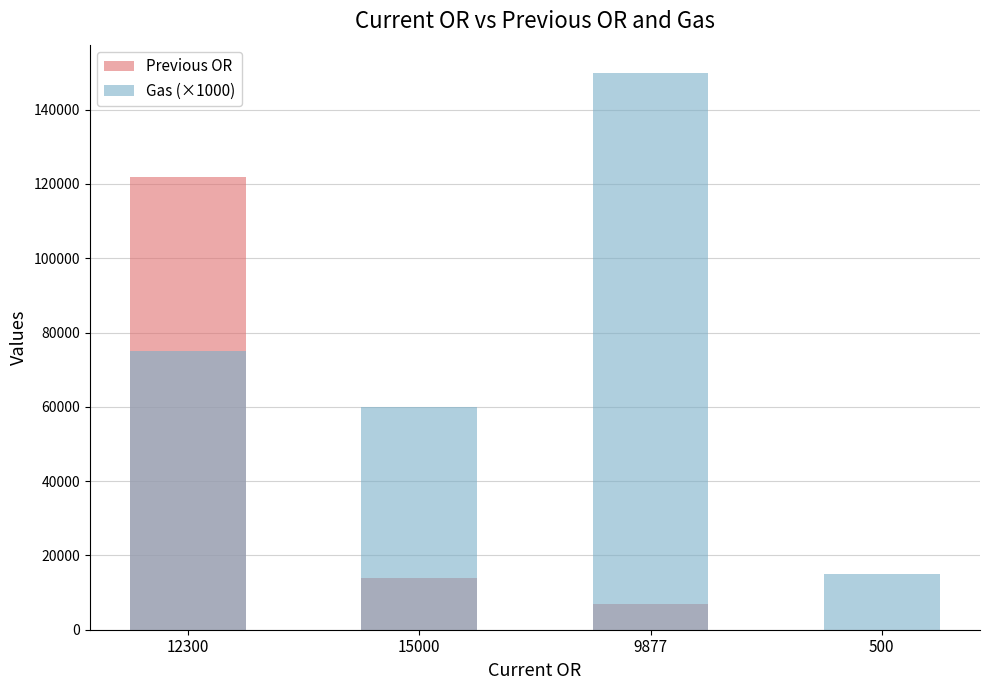

List the labels in order of Gas (×1000) value, smallest first.

500, 15000, 12300, 9877